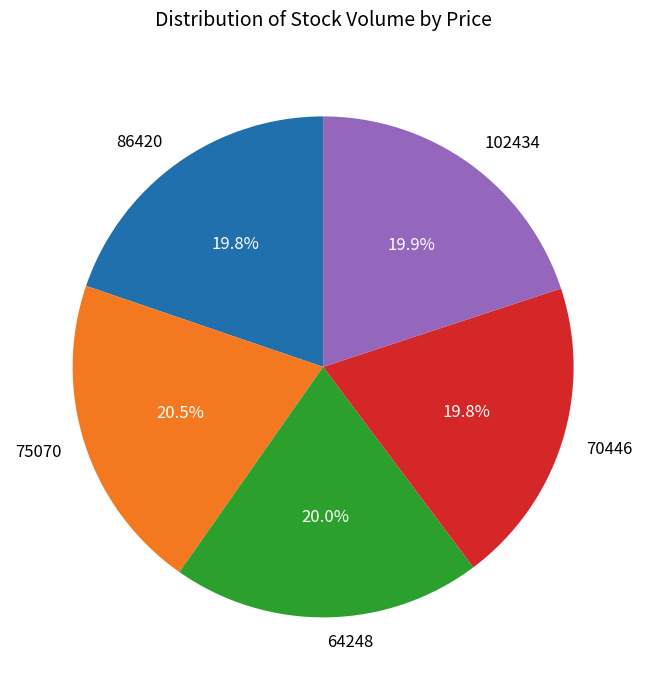

Which slice is the largest?

75070